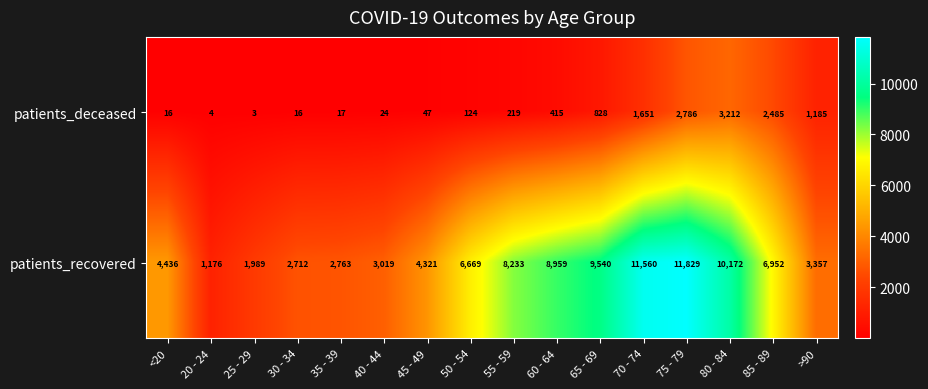

Between <20 and 40 - 44, which series saw the biggest shift?

patients_recovered